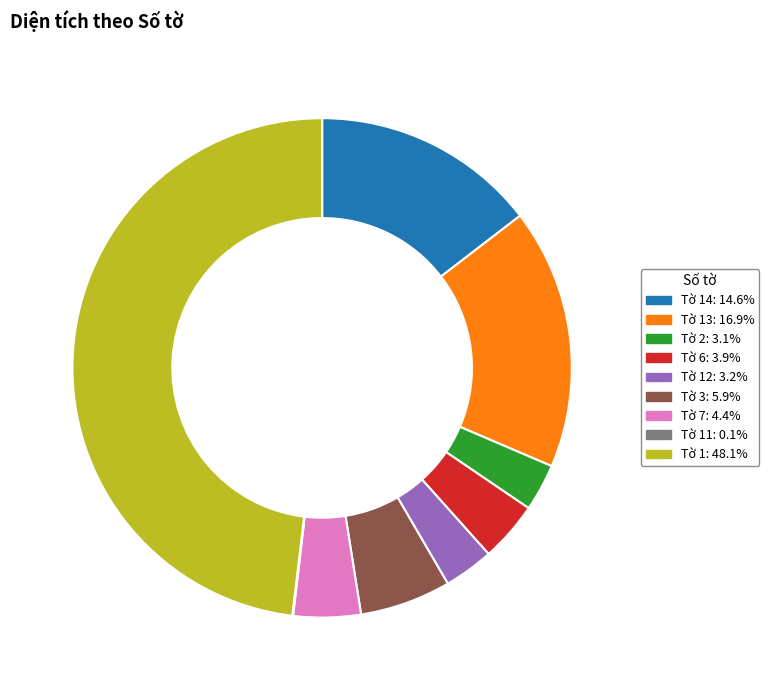

Combined, do Tờ 2: 3.1% and Tờ 14: 14.6% account for over 50%?

No